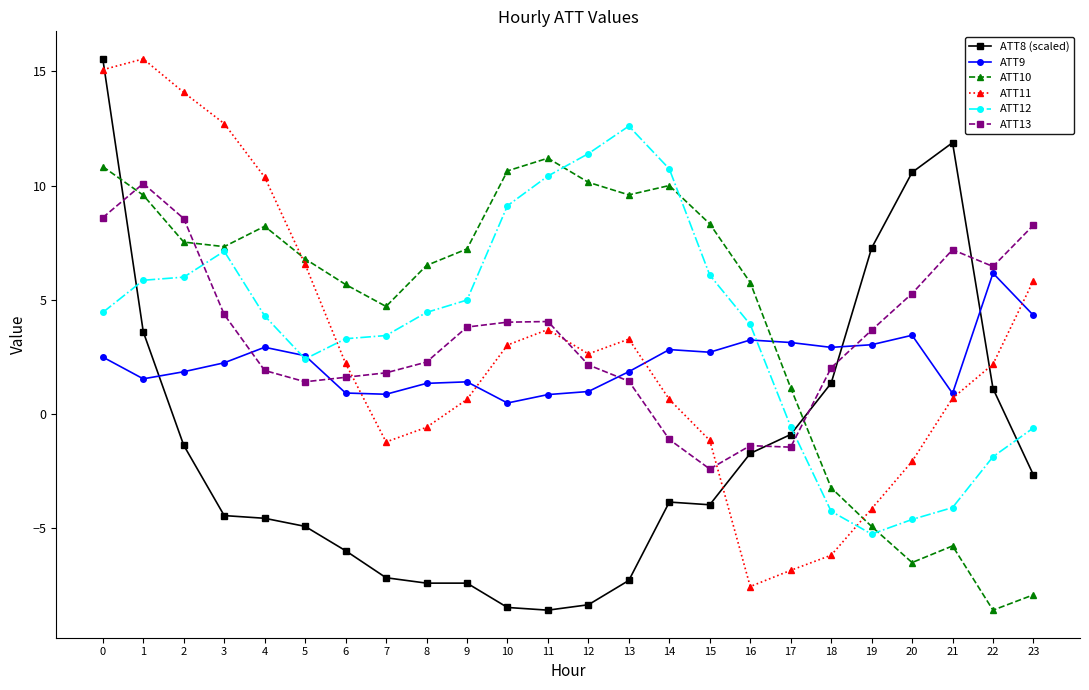

At how many categories does at least one series exceed 2?

24